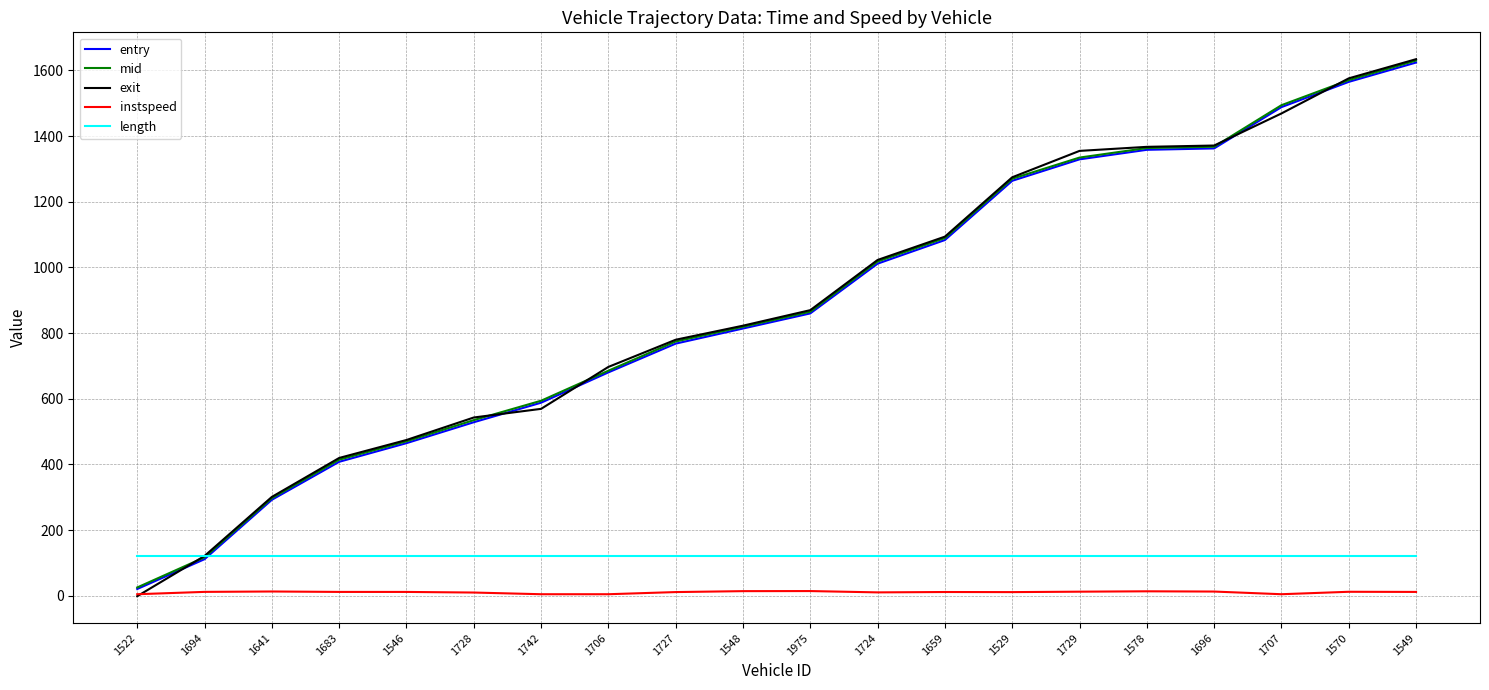

What is the sum of the mid values at 1694 and 1522?

142.9